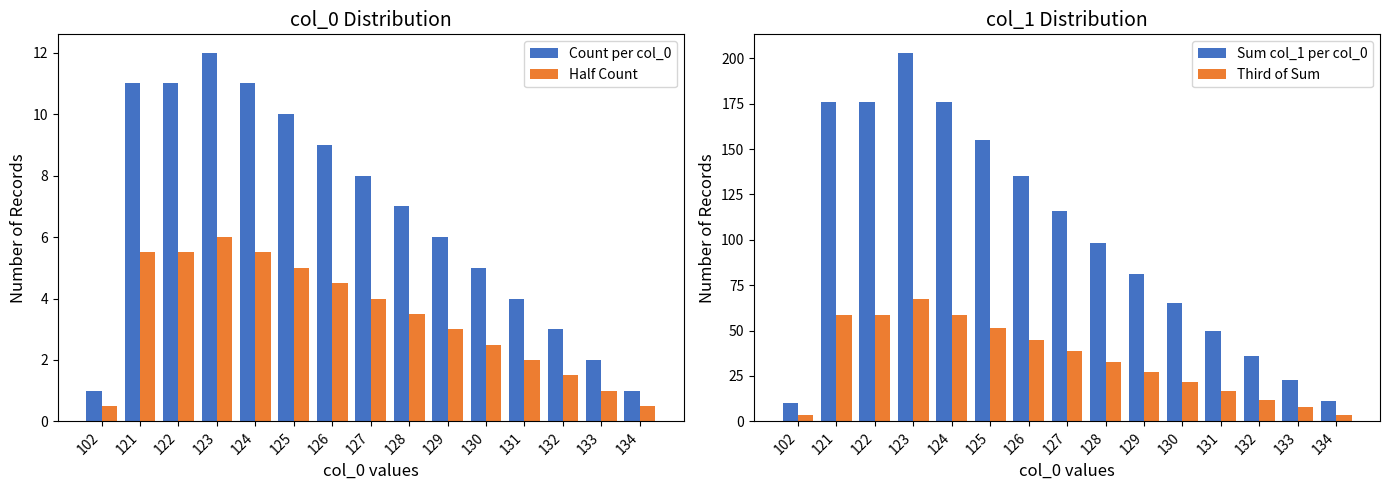

Reading right to left, extract all data points from this chart.

Count per col_0: 134=1.0	133=2.0	132=3.0	131=4.0	130=5.0	129=6.0	128=7.0	127=8.0	126=9.0	125=10.0	124=11.0	123=12.0	122=11.0	121=11.0	102=1.0
Half Count: 134=0.5	133=1.0	132=1.5	131=2.0	130=2.5	129=3.0	128=3.5	127=4.0	126=4.5	125=5.0	124=5.5	123=6.0	122=5.5	121=5.5	102=0.5
Sum col_1 per col_0: 134=11.0	133=23.0	132=36.0	131=50.0	130=65.0	129=81.0	128=98.0	127=116.0	126=135.0	125=155.0	124=176.0	123=203.0	122=176.0	121=176.0	102=10.0
Third of Sum: 134=3.7	133=7.7	132=12.0	131=16.7	130=21.7	129=27.0	128=32.7	127=38.7	126=45.0	125=51.7	124=58.7	123=67.7	122=58.7	121=58.7	102=3.3